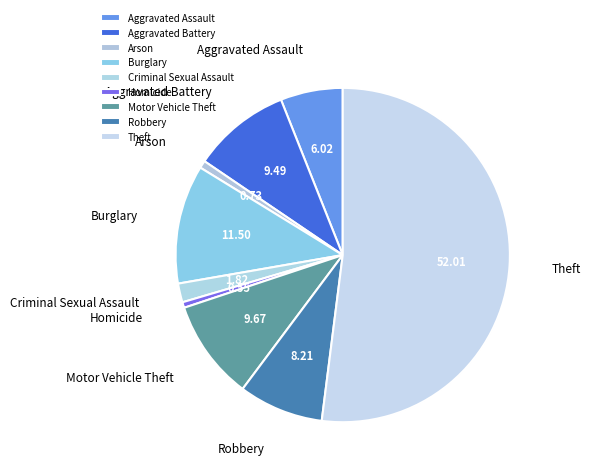

What is the largest slice in the pie chart?

Theft